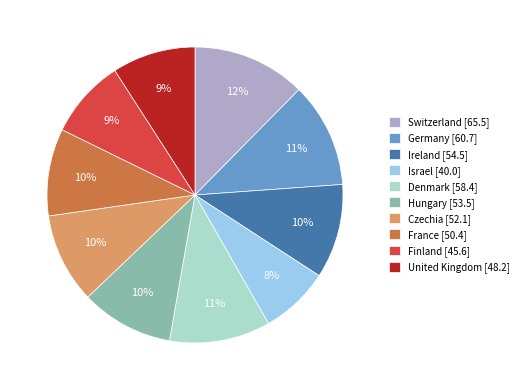

Is there any slice that represents more than half of the pie?

No